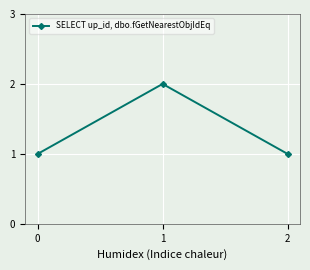

What is the sum of all values?

4